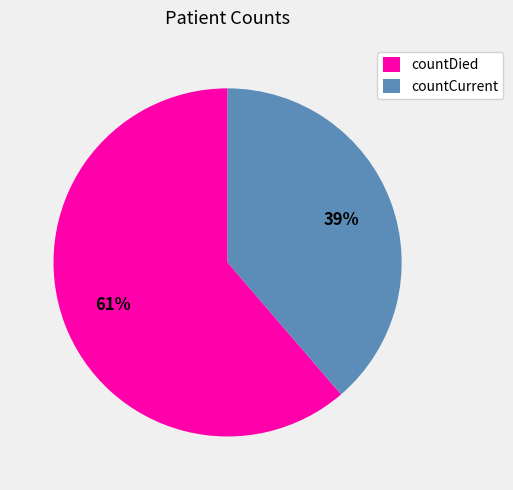

True or false: countDied accounts for 61% of the total.

True